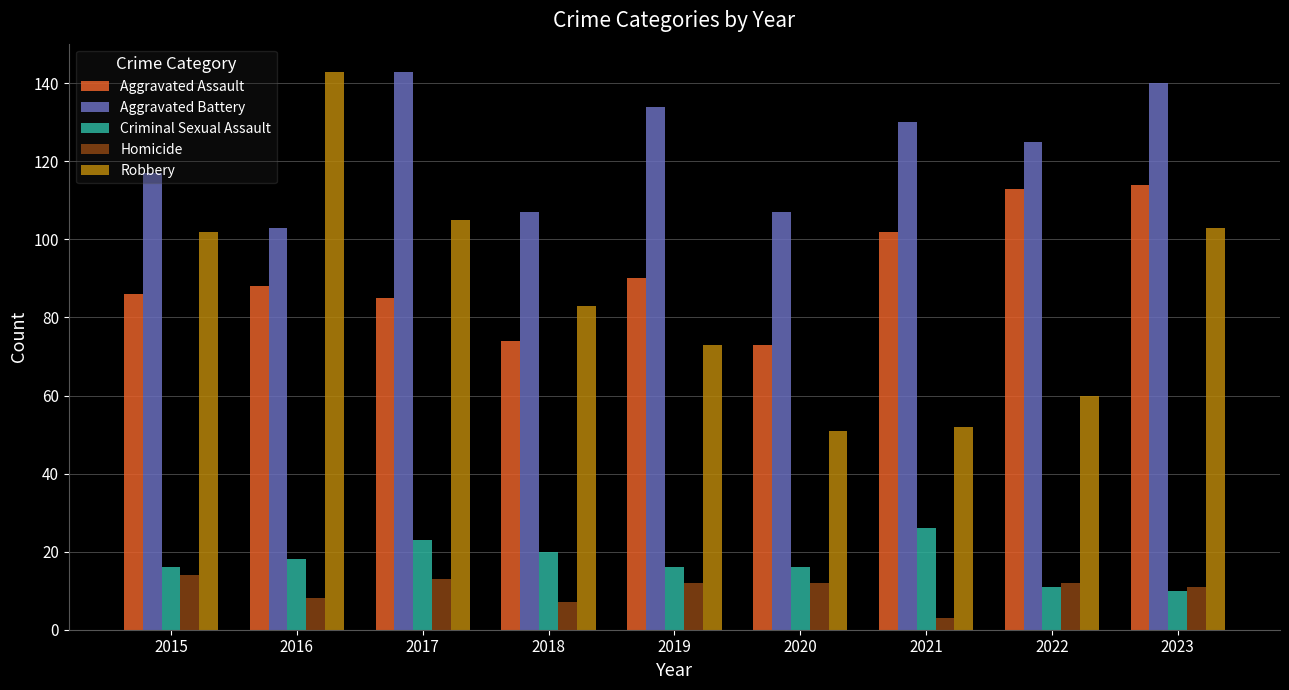

Which series has the widest spread of values?

Robbery